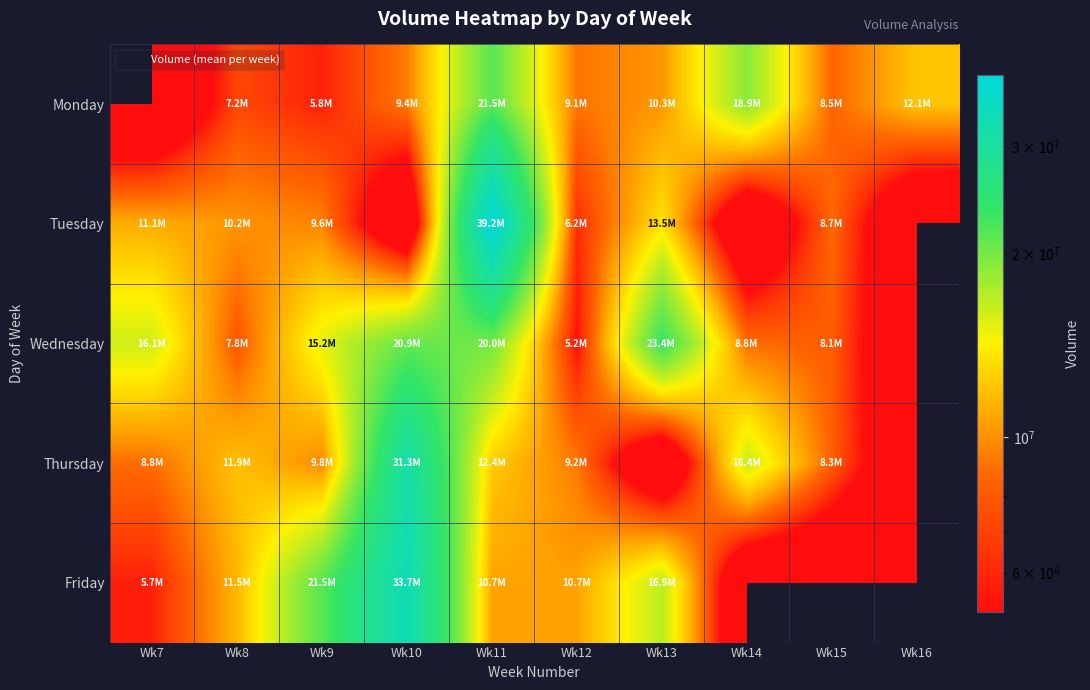

What is the spread (max minus min) of values at Wk12?

5511505